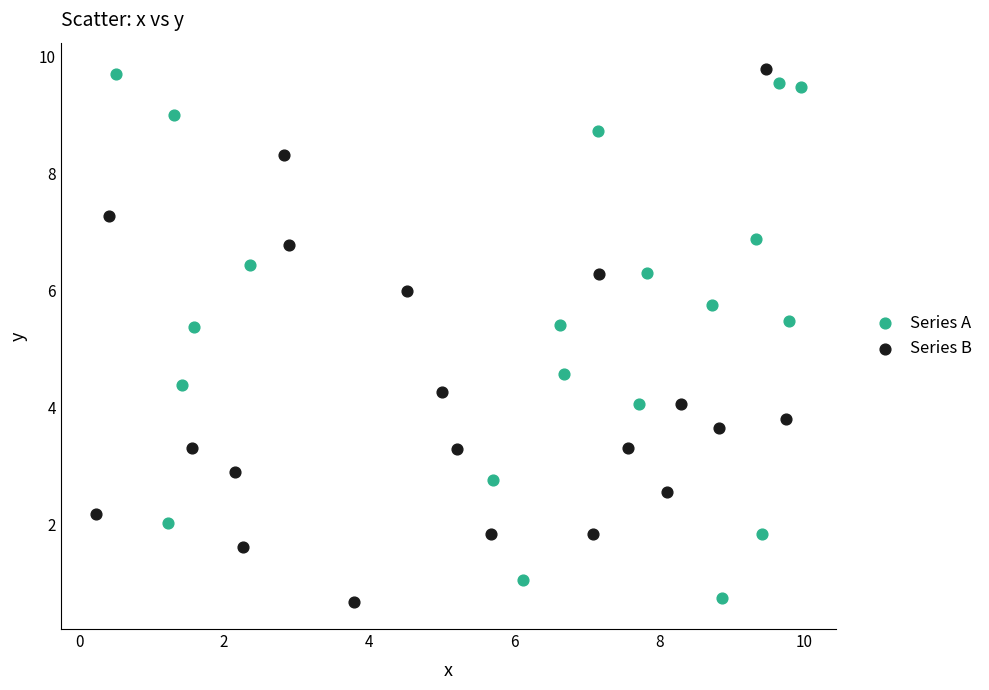

Which series has the largest Y range (max minus min)?

Series B